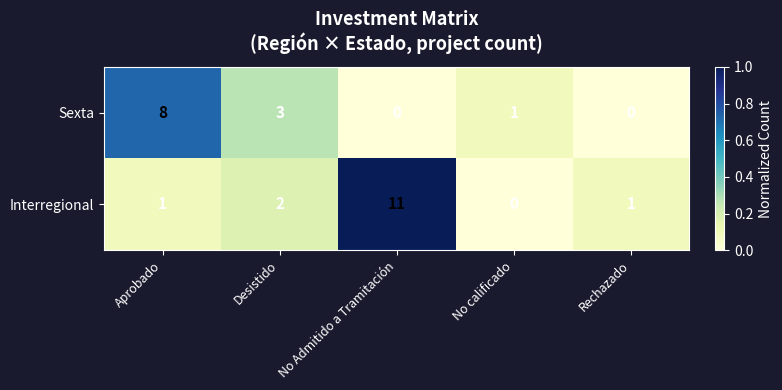

At Aprobado, list the series in order from smallest to largest.

Interregional, Sexta